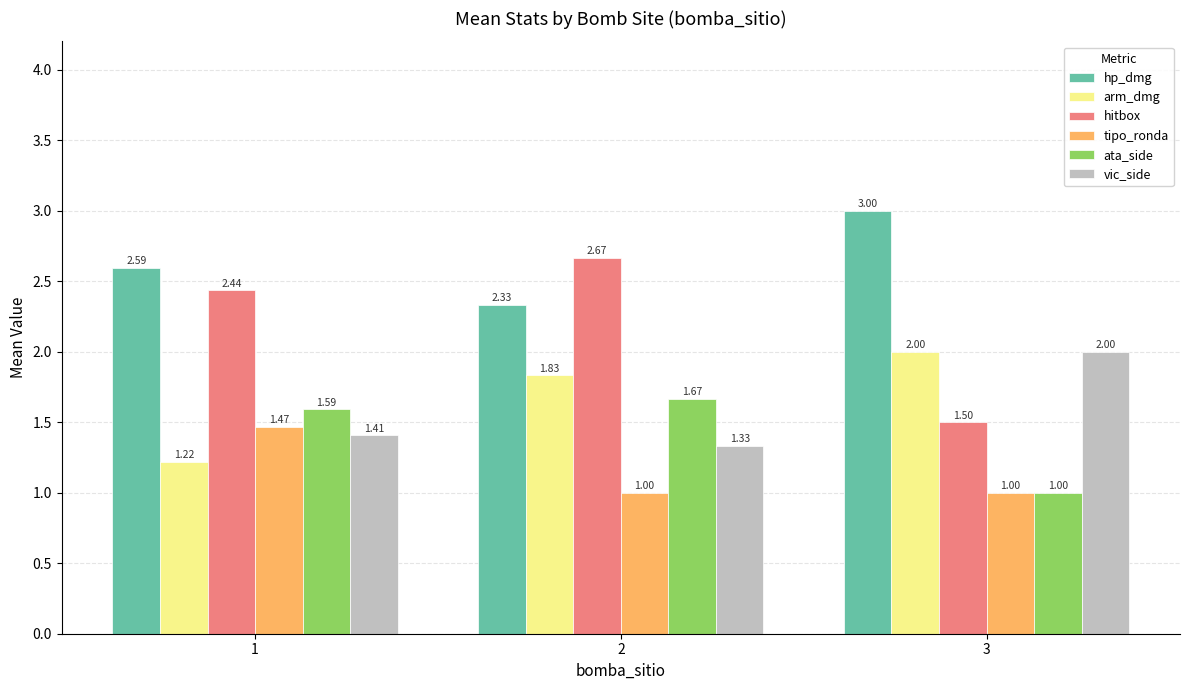

Does the chart contain stacked bars?

No